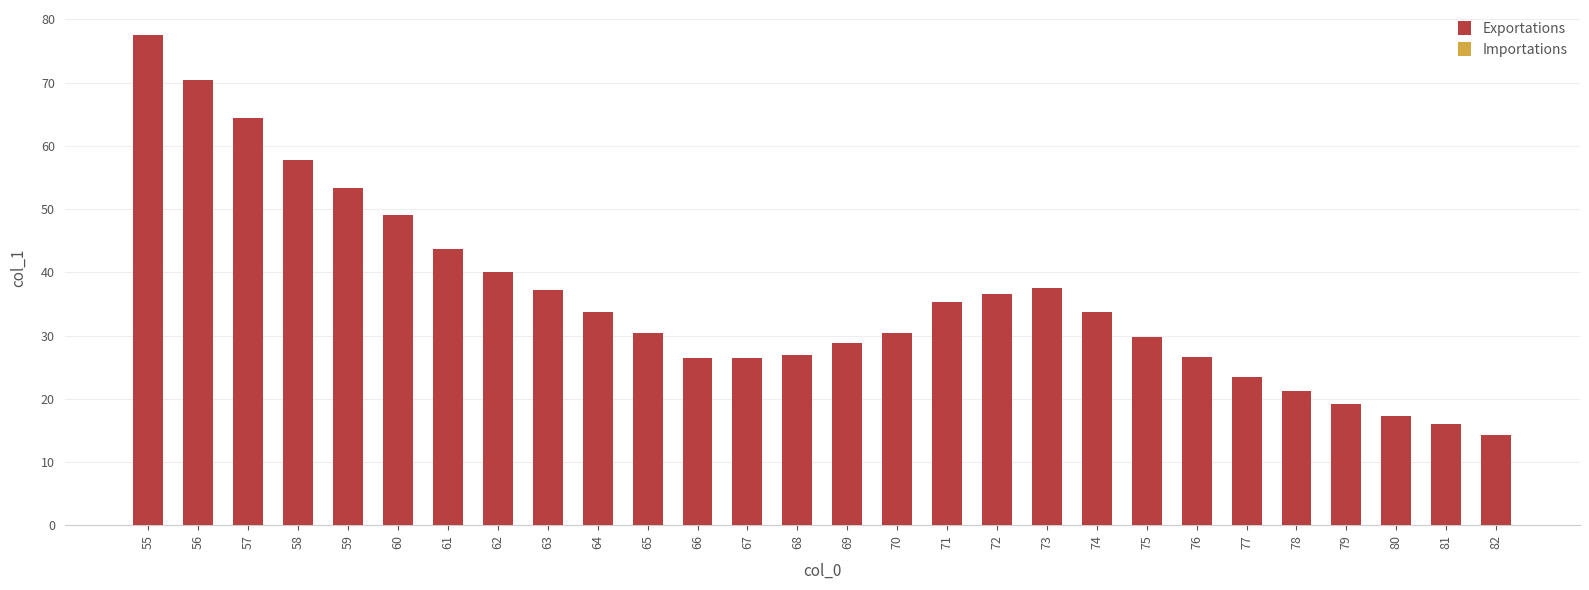

Count the number of categories in the chart.

28